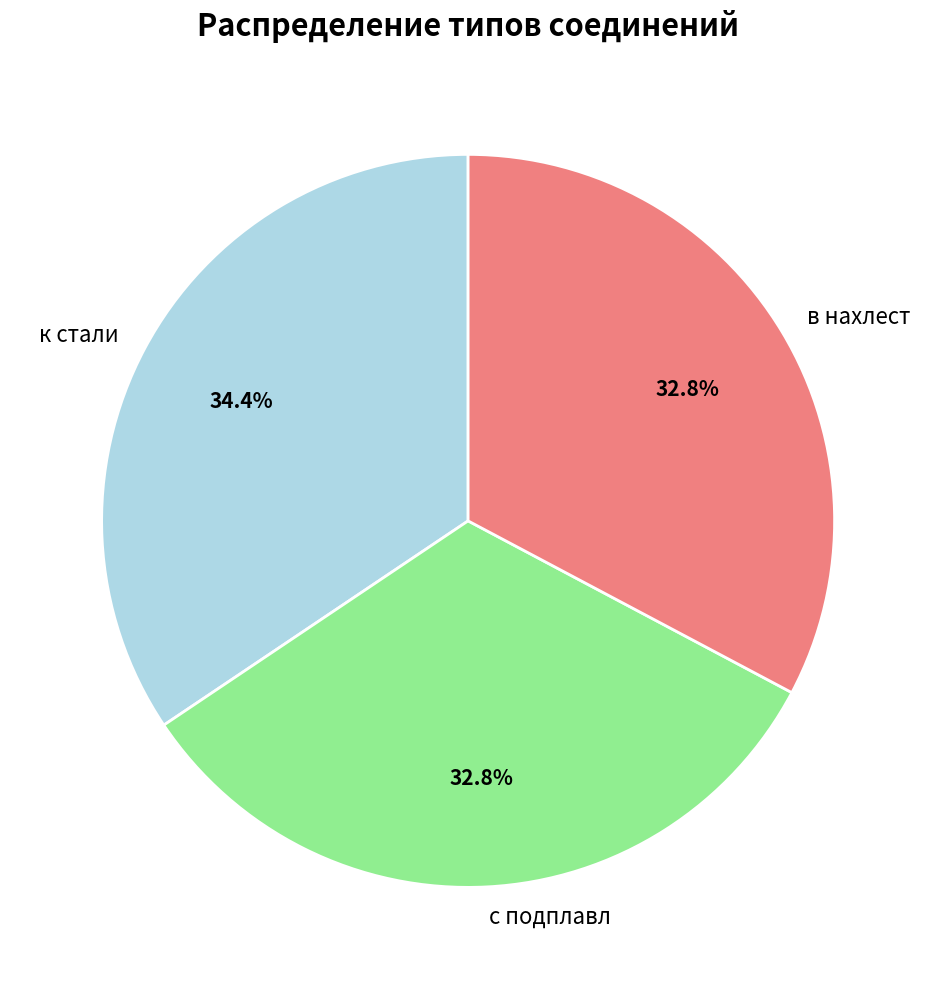

Which category has the biggest portion of the pie?

к стали